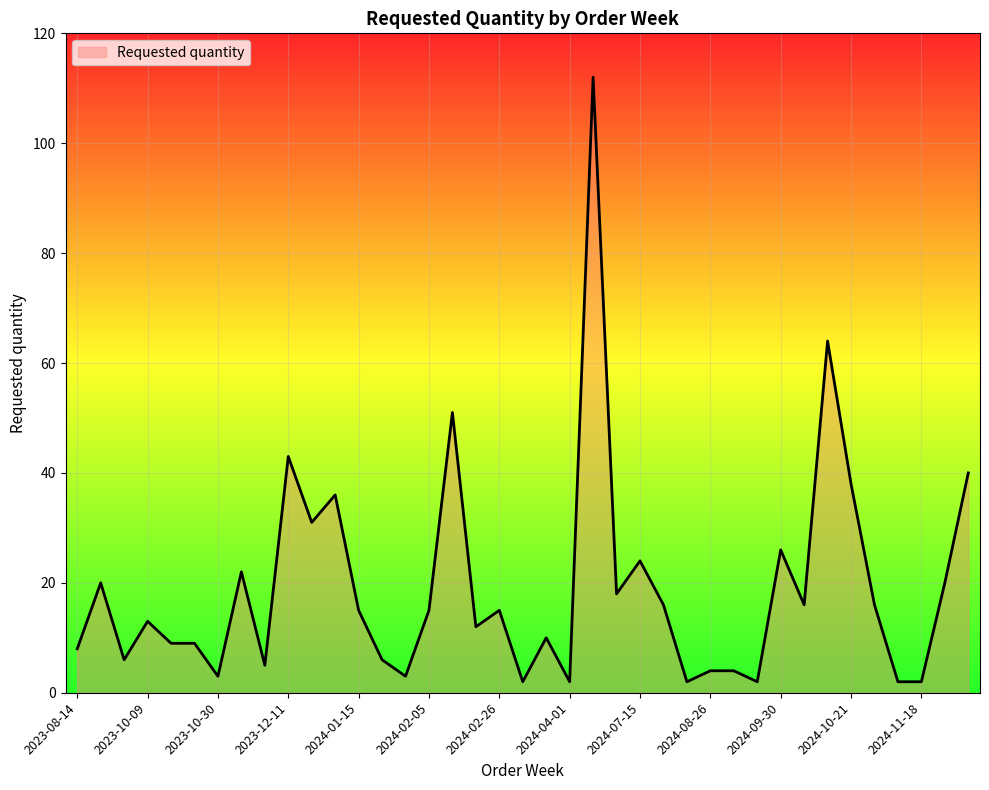

What is the smallest value displayed?

2